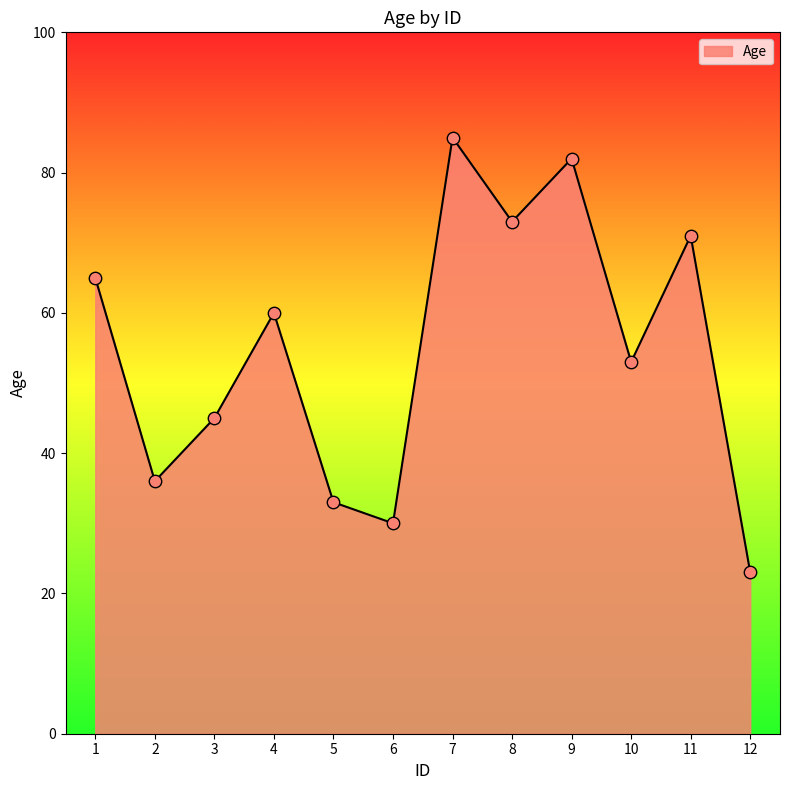

Between 3 and 1, which is larger?

1